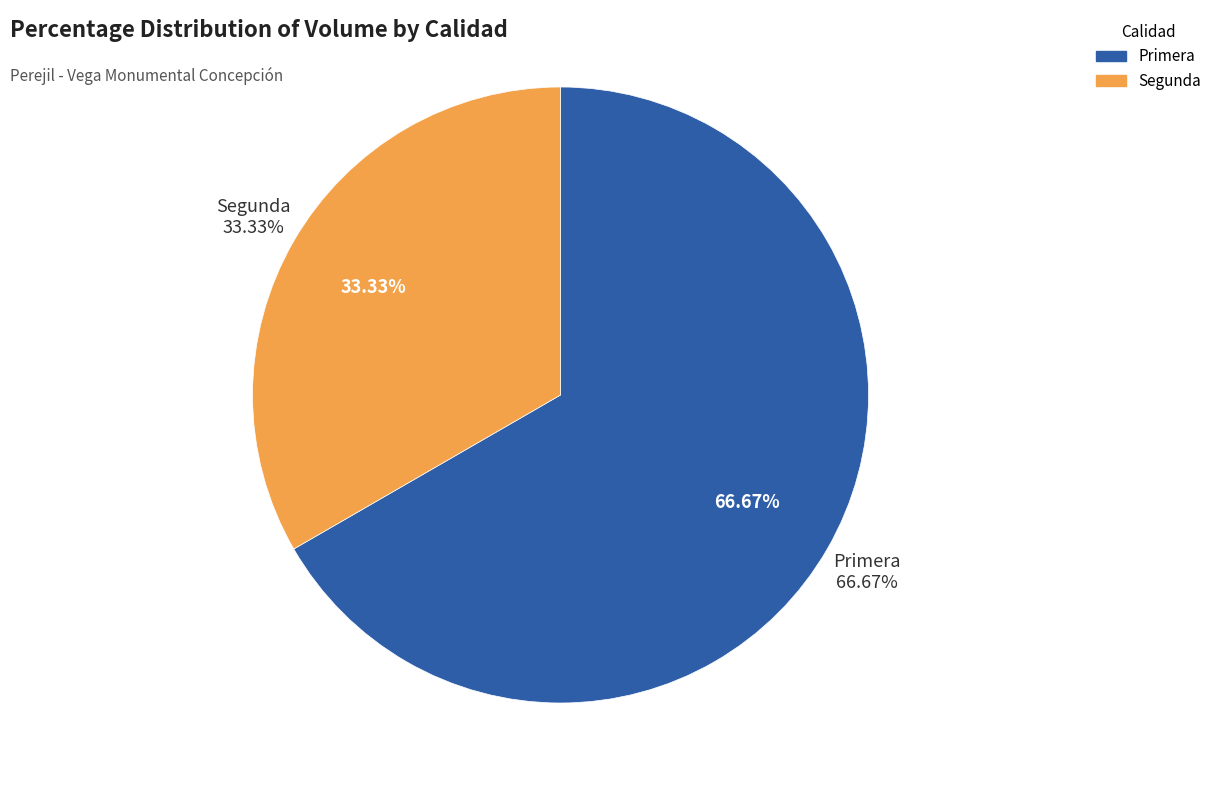

True or false: Segunda accounts for 33% of the total.

True